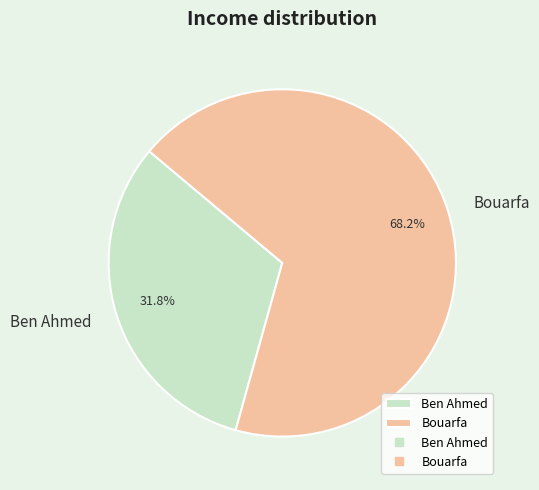

What percentage is NOT represented by Ben Ahmed?

68.2%